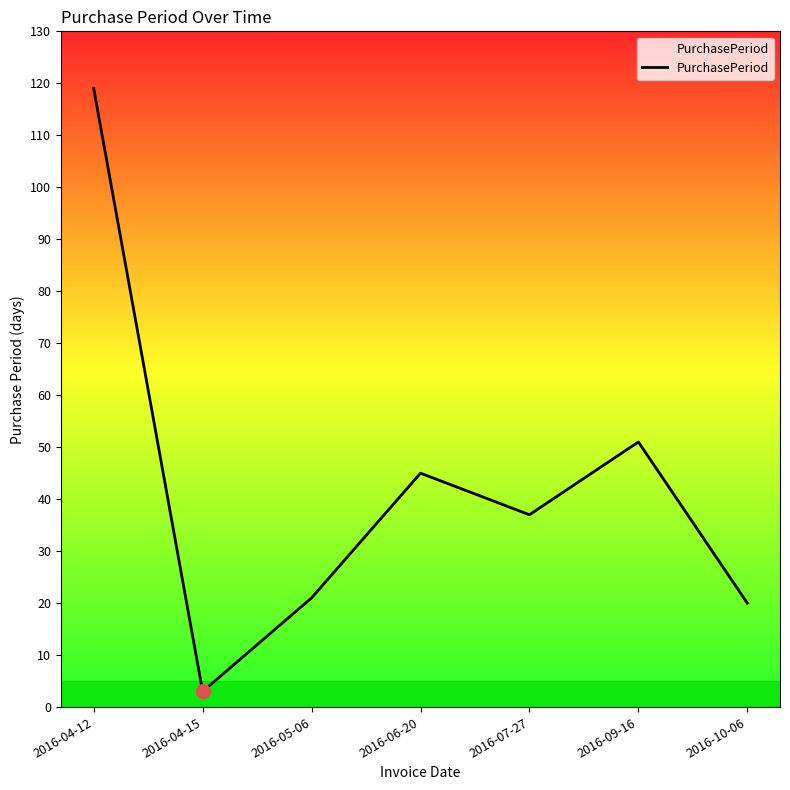

How many distinct data groups are displayed?

1